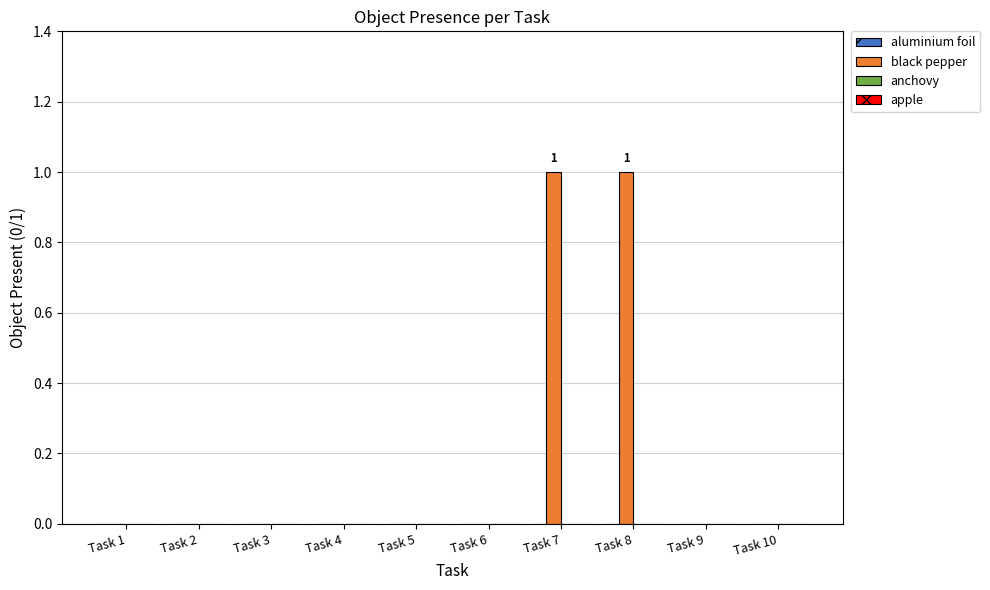

True or false: the data shows -1 at Task 4.

False